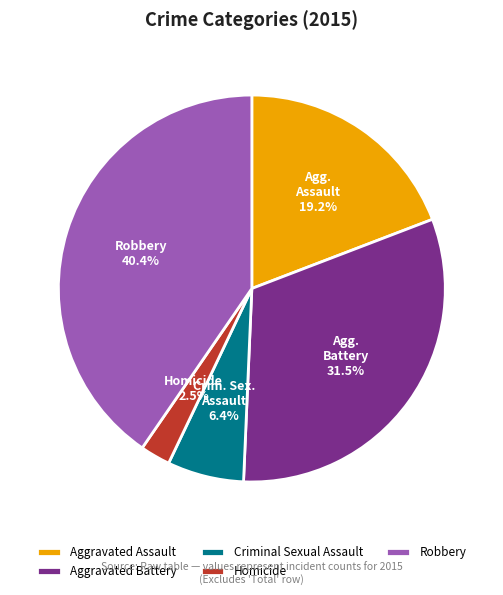

What is the total percentage of Aggravated Assault and Robbery?

59.6%